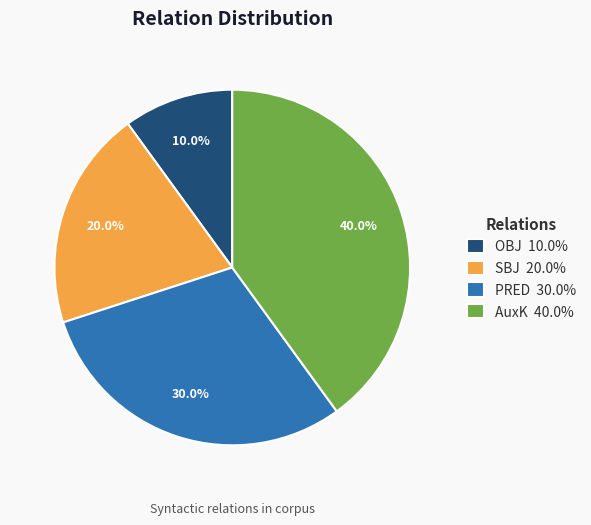

To the nearest percent, what is the average slice percentage?

25%